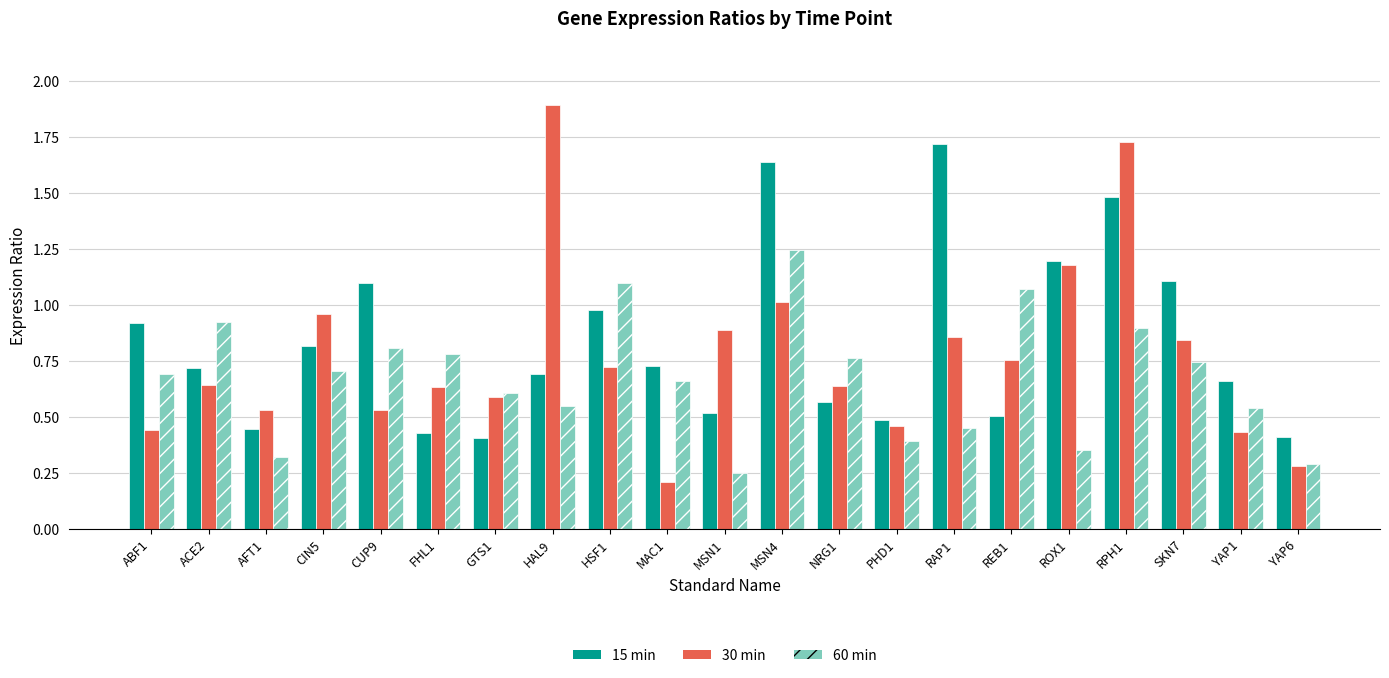

How many bars are there in total?

63